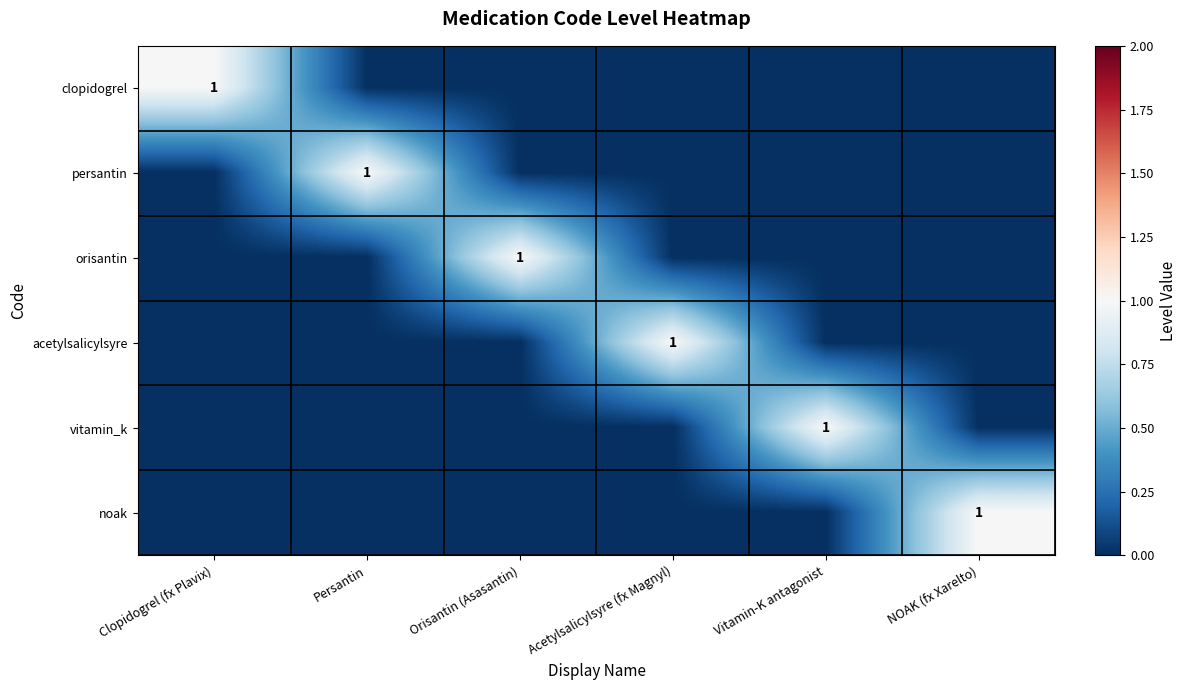

The value of clopidogrel at Clopidogrel (fx Plavix) is 2. True or false?

False